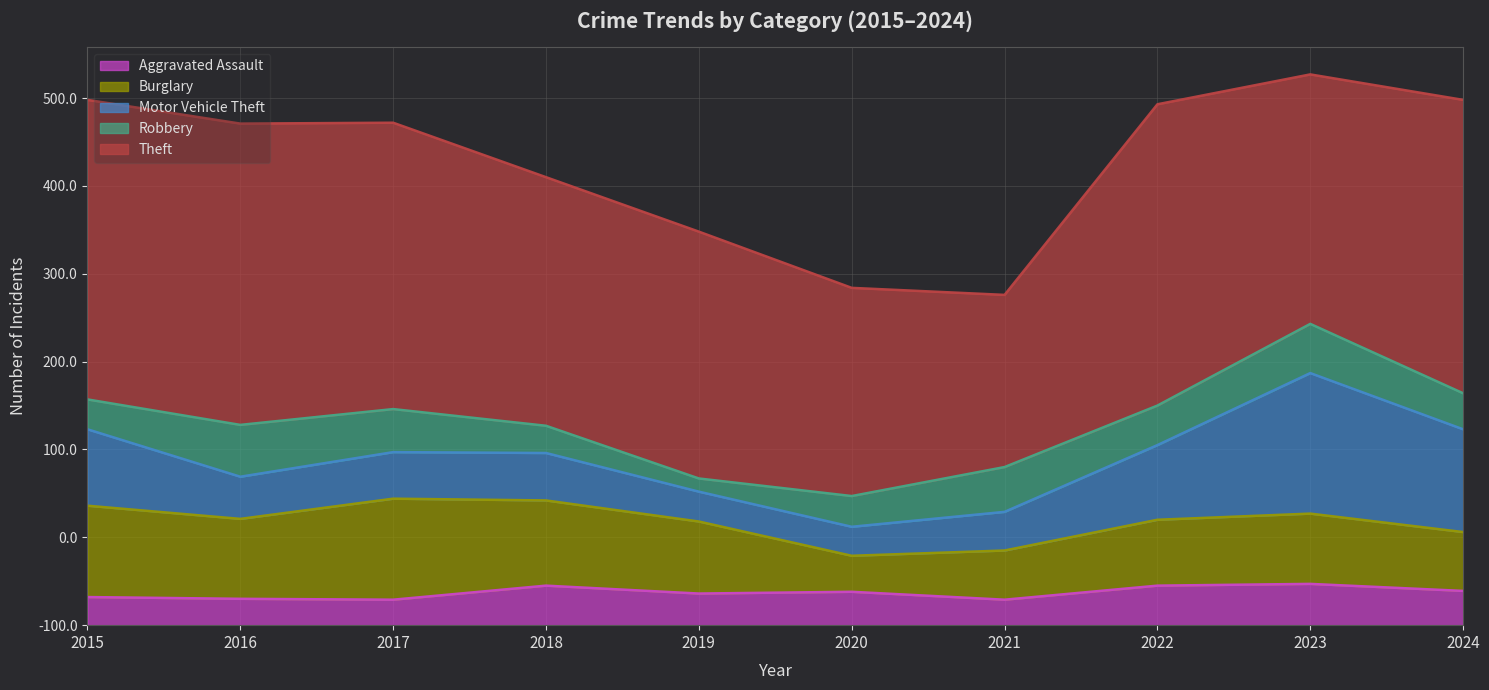

What is the total value across all series at 2022?

593